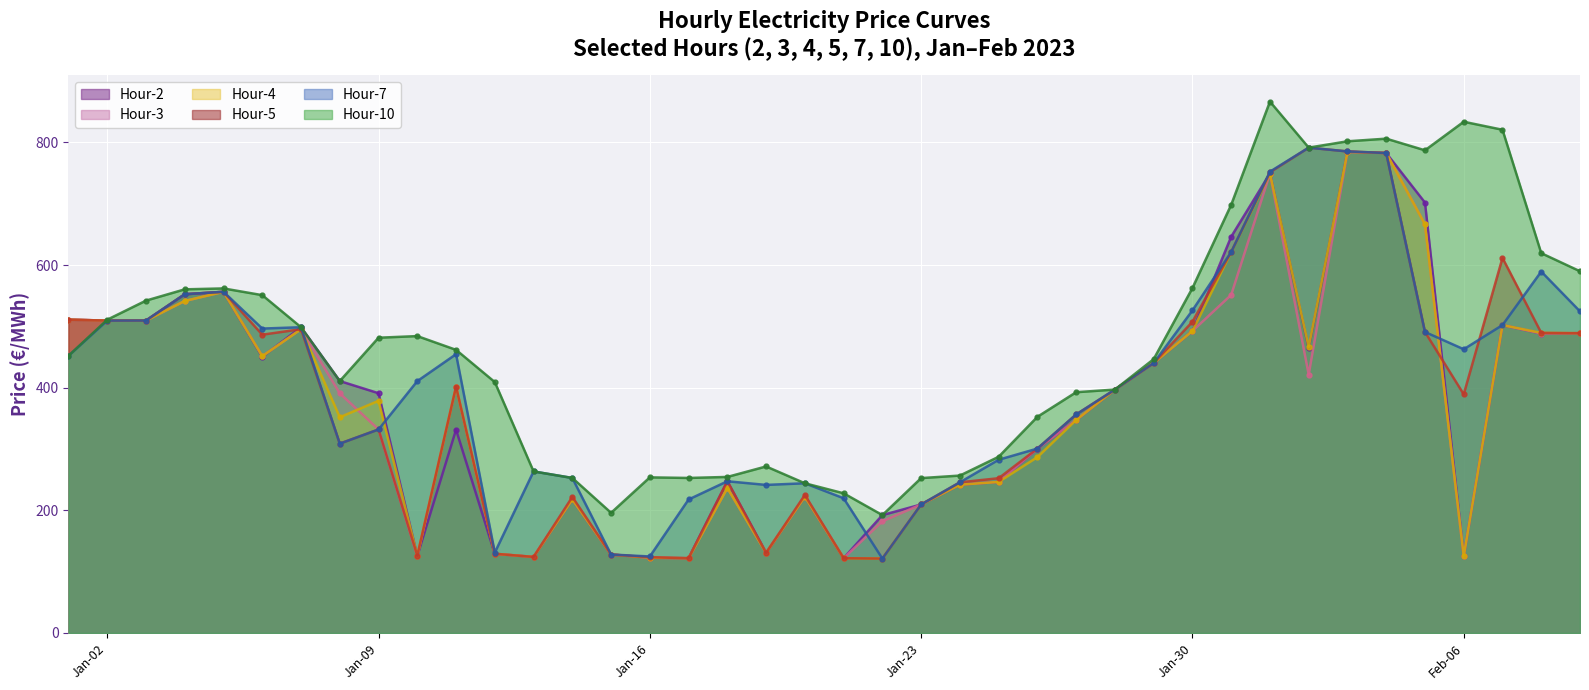

What is the average value of the 5 series?

384.8